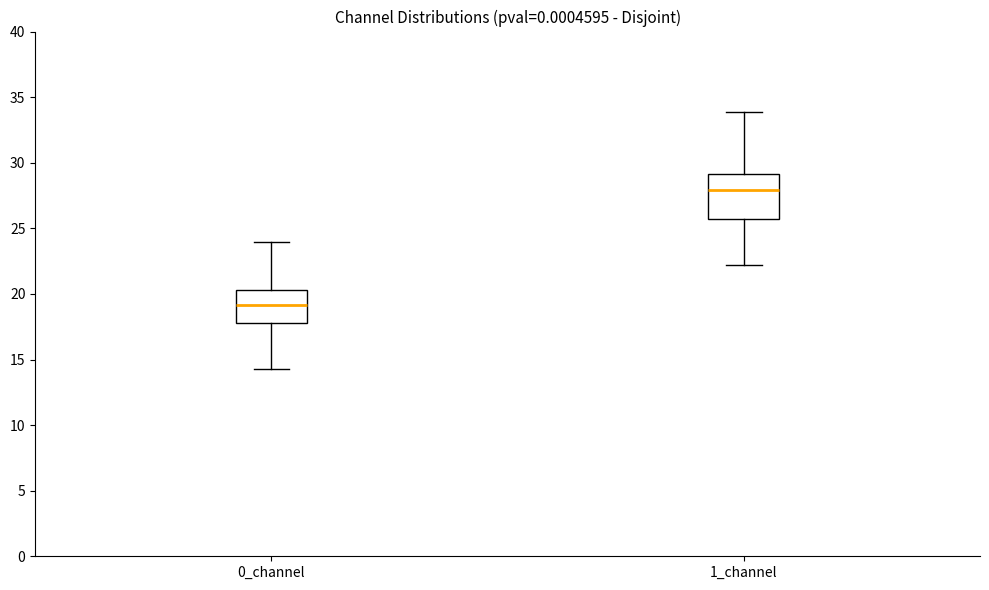

Where does the lower whisker of the box for 0_channel end on the y-axis? The values are not printed on the chart, so give them approximately, as read against the axis.

14.5